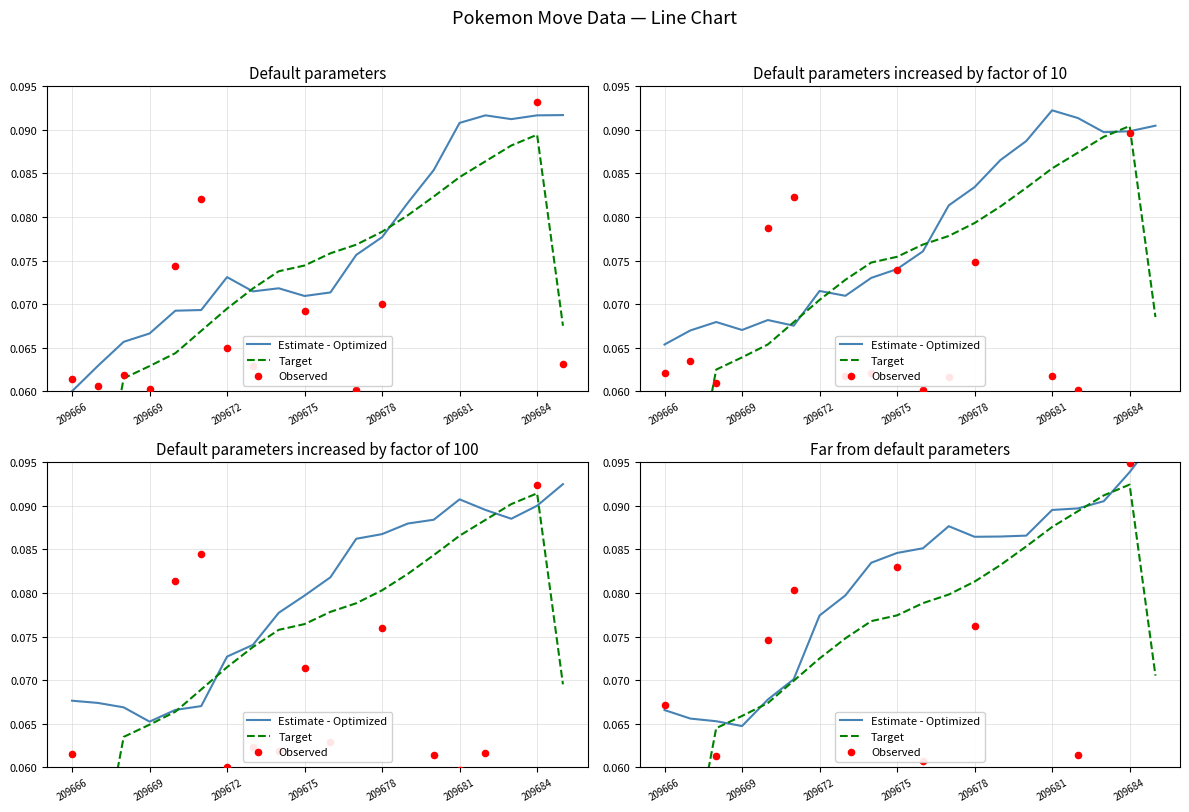

What are all the series names shown in the legend?

Estimate - Optimized, Target, Observed